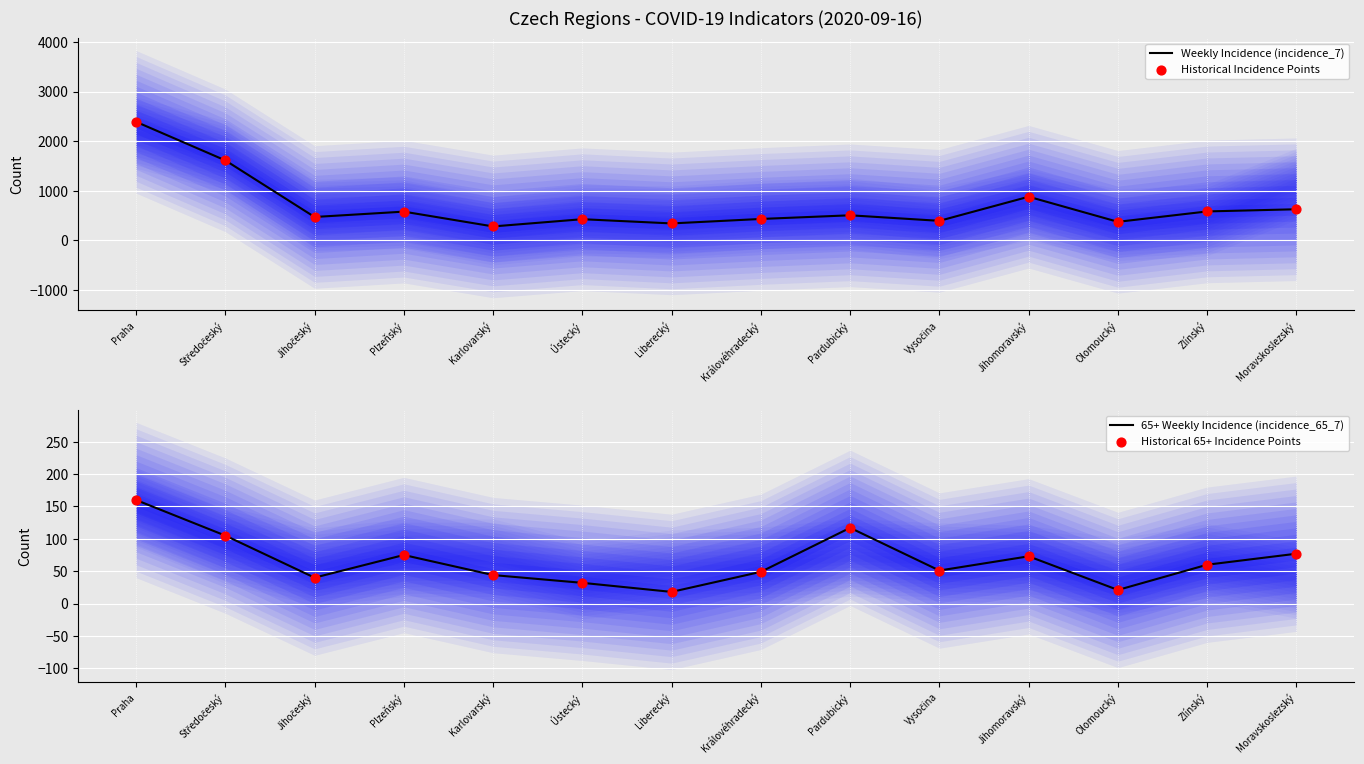

At how many categories does at least one series exceed 2295?

1